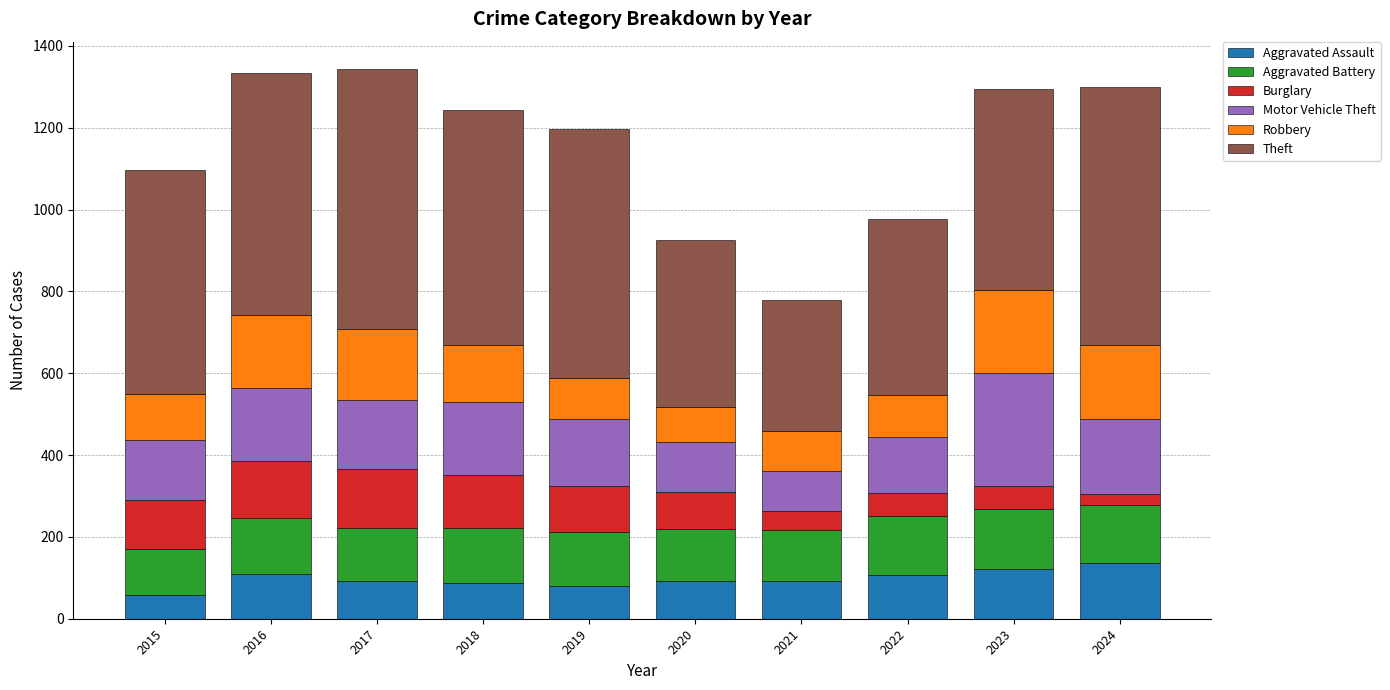

Is it true that Aggravated Assault equals 189 at 2022?

False